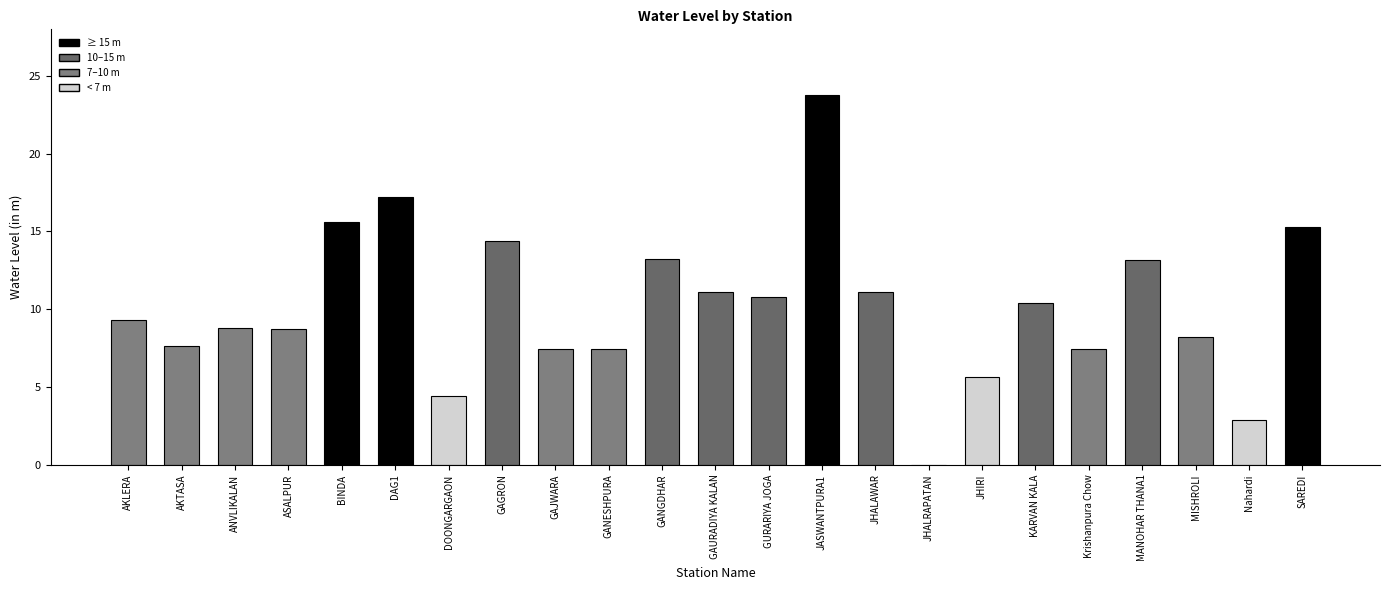

What is the sum of all values?

234.1